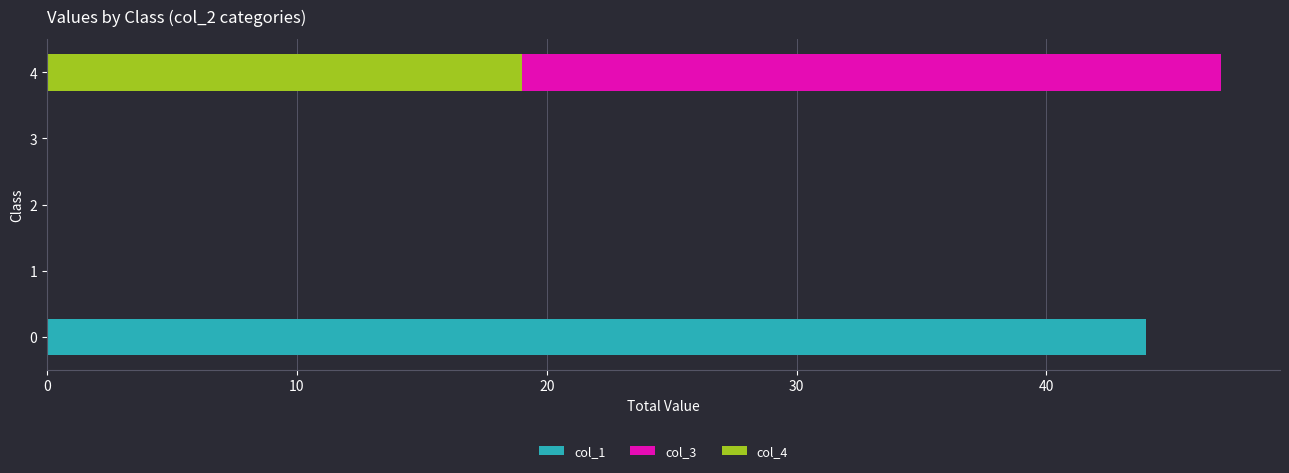

Which series has the largest range (max minus min)?

col_3